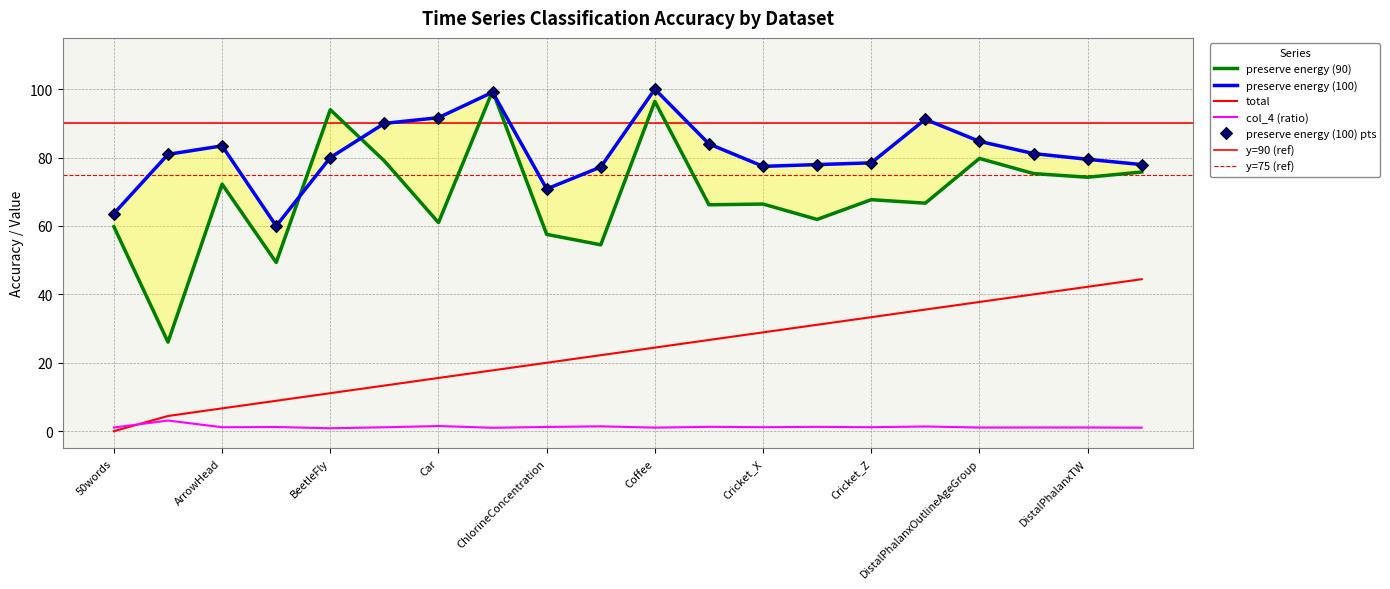

How many data points in preserve energy (100) are above 80?

10